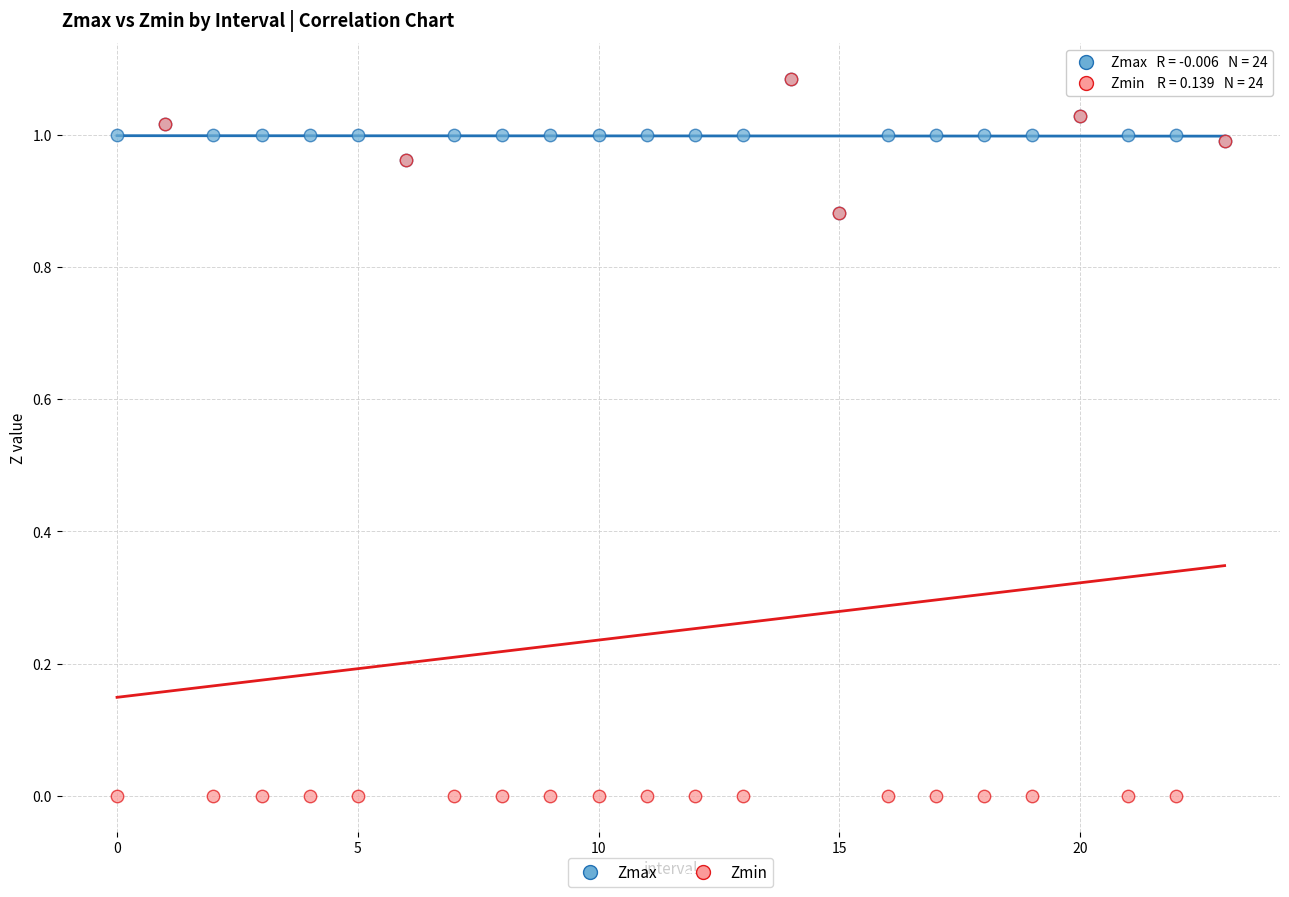

Which series has the largest Y range (max minus min)?

Zmin